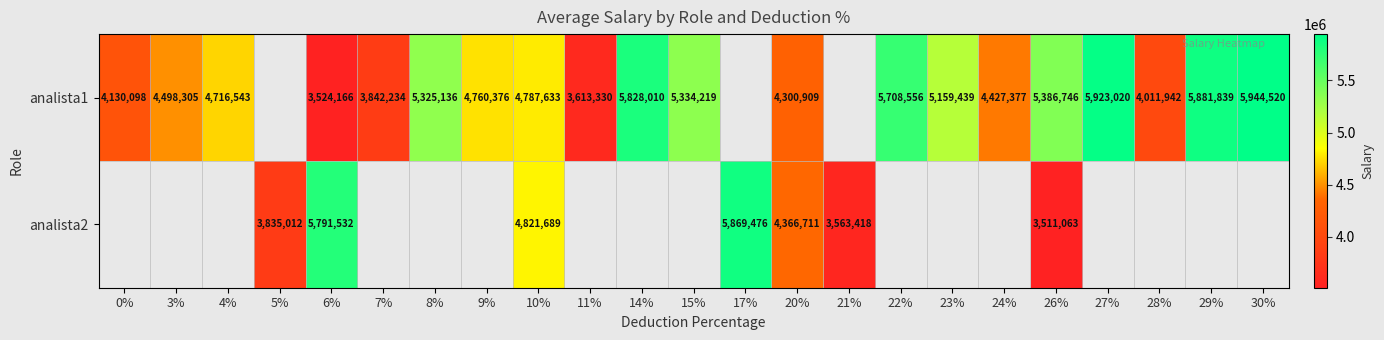

The analista1 series shows 5386746 at 26%. True or false?

True